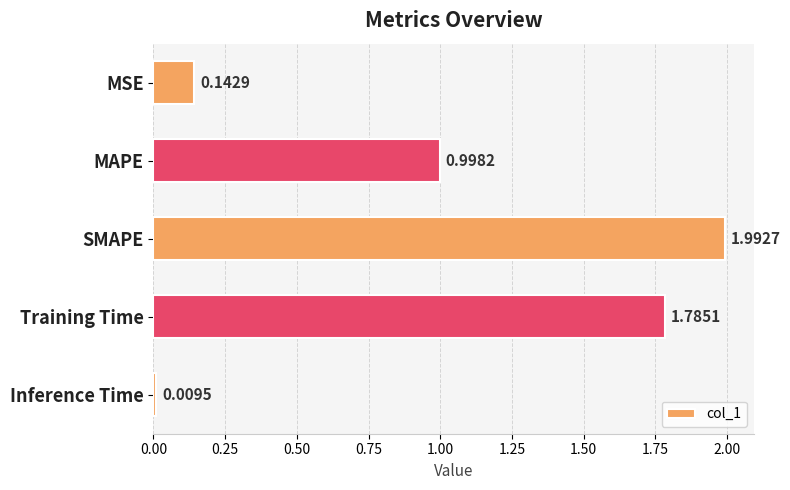

List the labels in order of value, largest first.

SMAPE, Training Time, MAPE, MSE, Inference Time